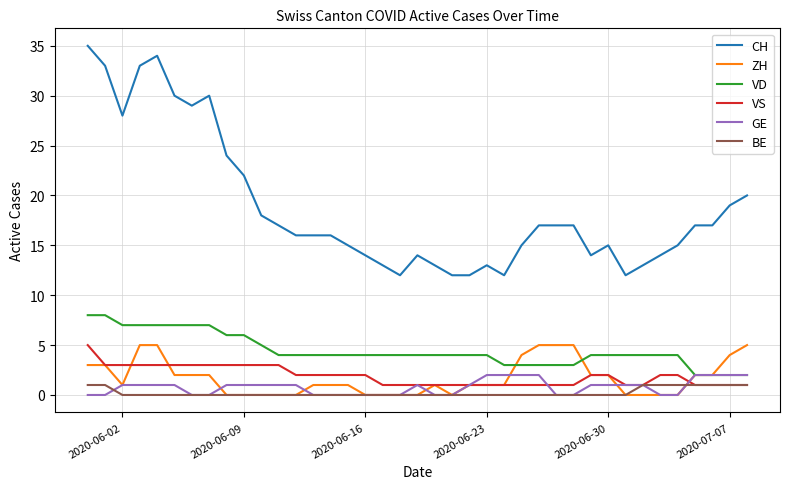

Which series has the largest total across all categories?

CH